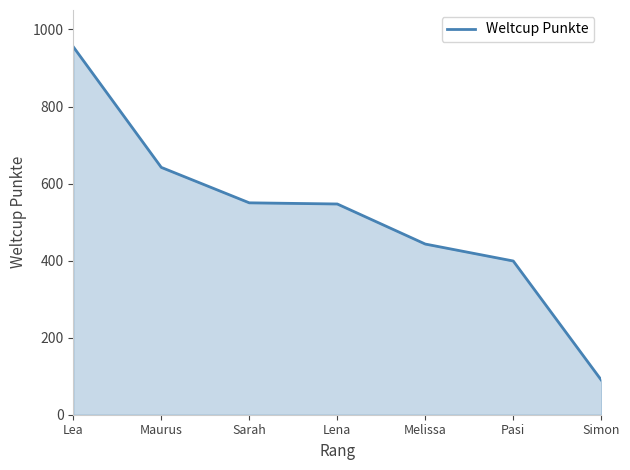

What is the minimum value shown in the chart?

90